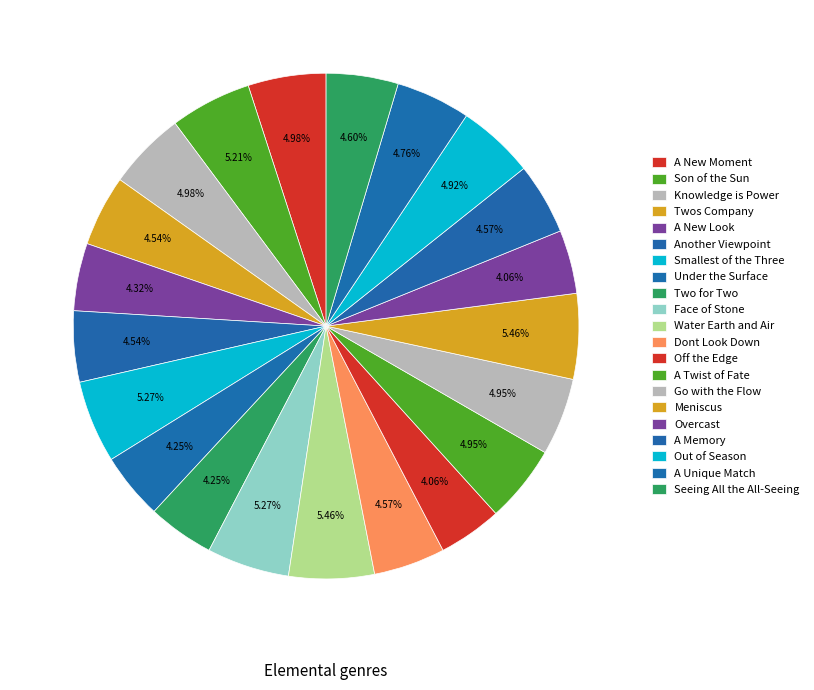

Combined, what portion of the pie is Twos Company and A New Look?

8.9%